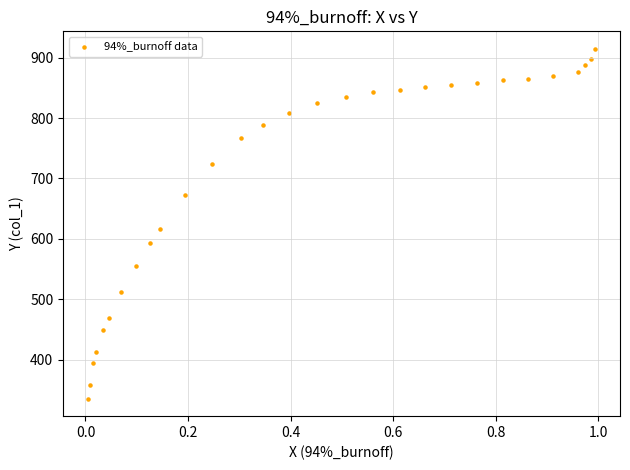

What is the range of Y values (max minus min)?

579.4